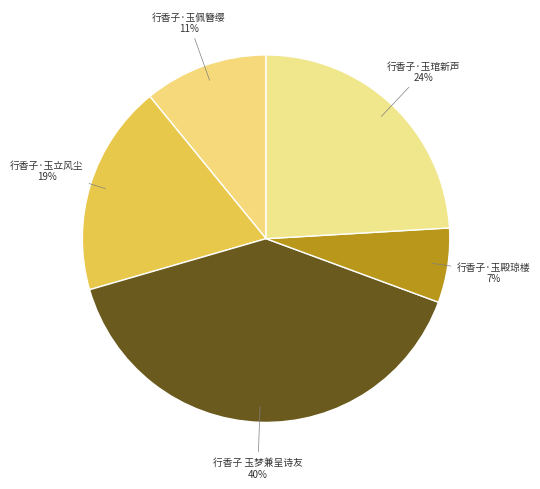

True or false: 行香子·玉佩簪缨 accounts for 11% of the total.

True